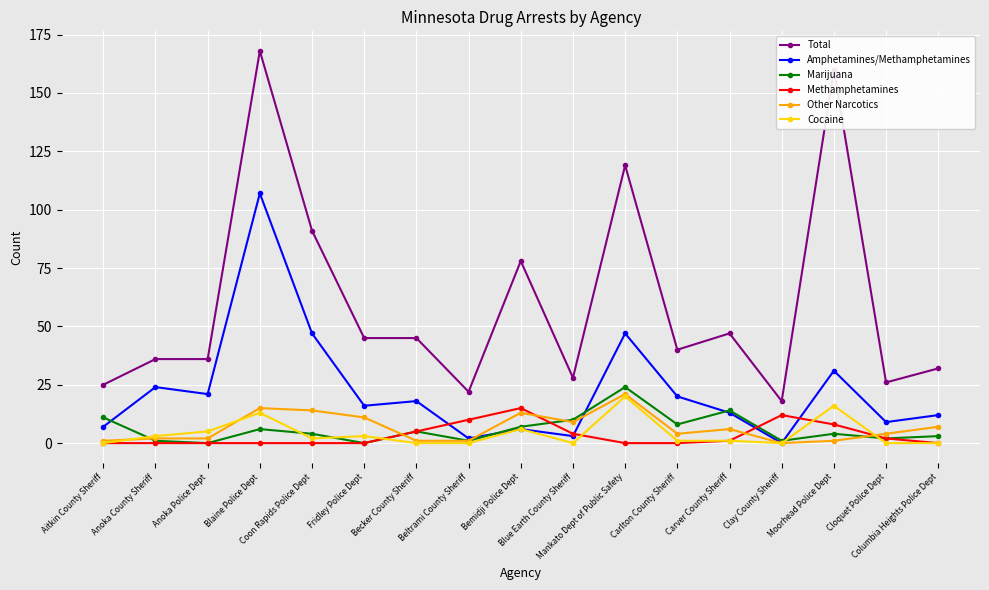

What is the value of the Cocaine point at the 11th from the left?

20